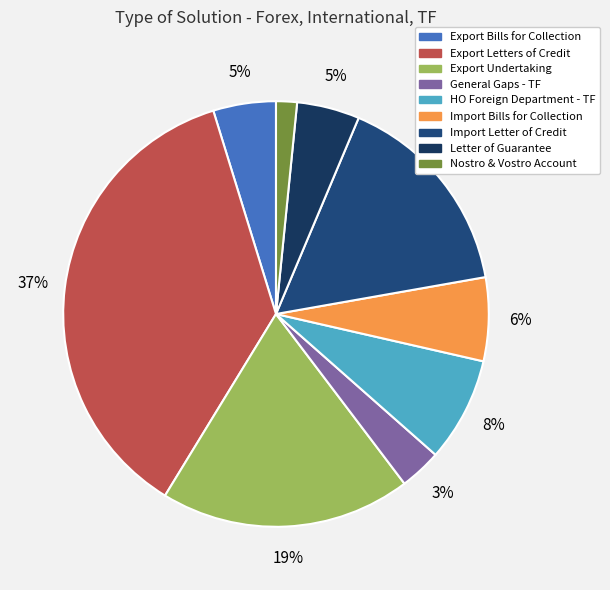

Does Export Letters of Credit account for over 50% of the chart?

No